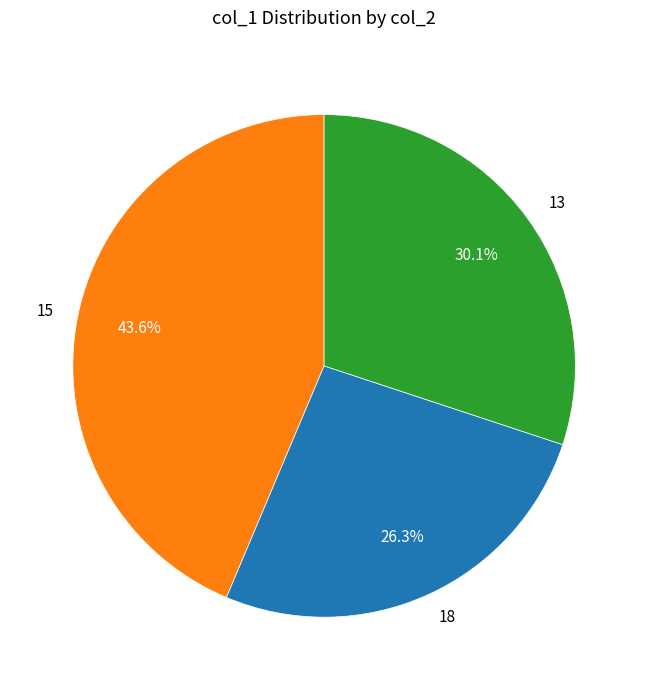

How many segments does this pie chart have?

3